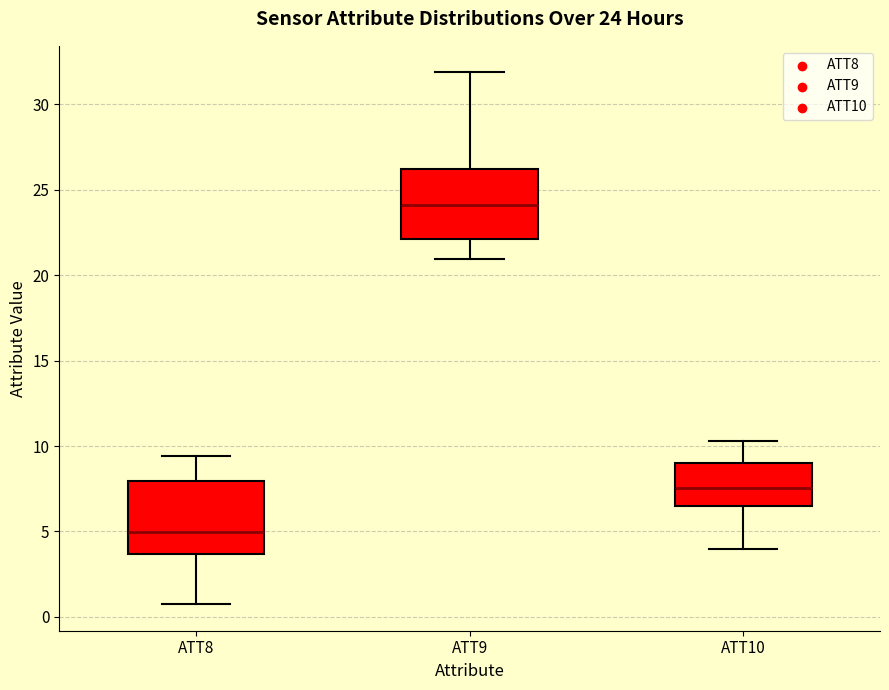

Which box's median line is the lowest?

ATT8